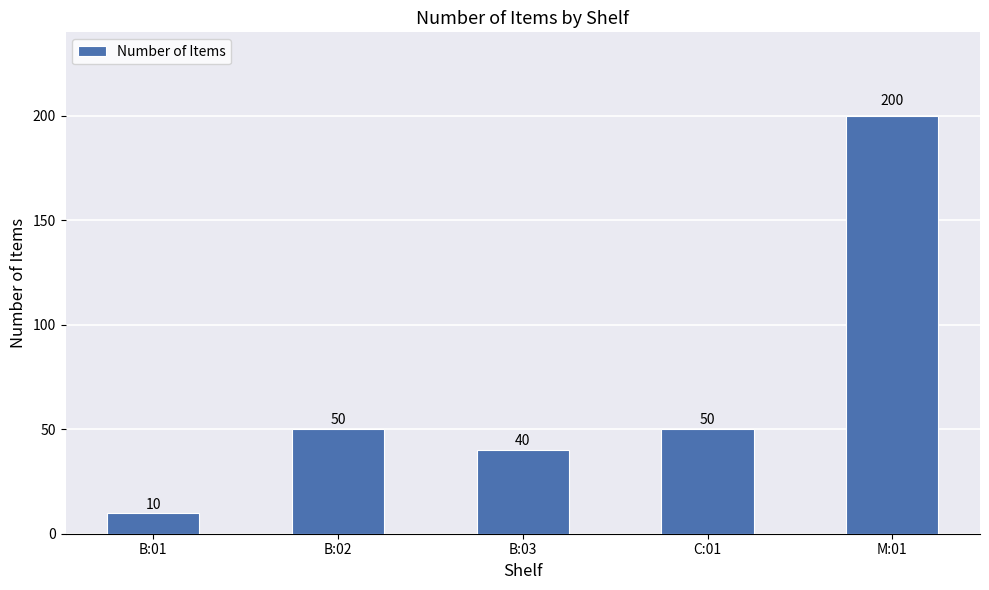

What is the difference between the maximum and second lowest values?

160